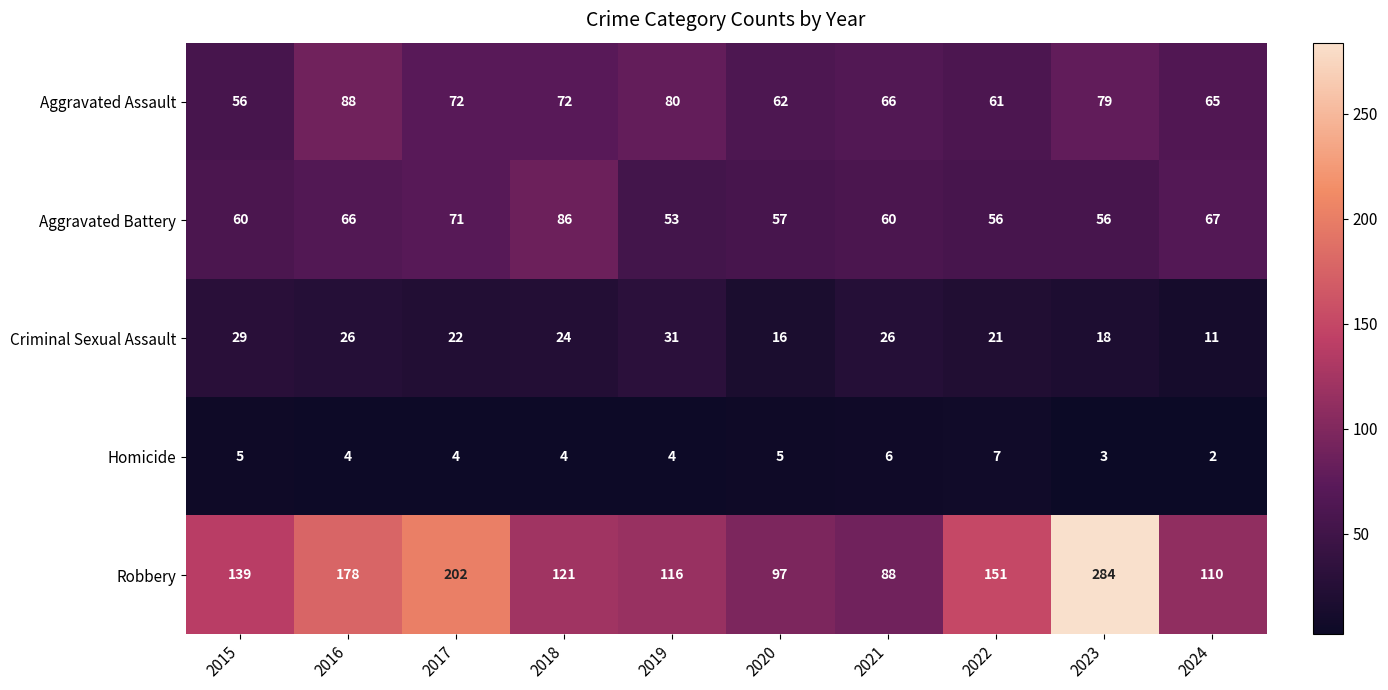

Which series changed the most between 2018 and 2021?

Robbery